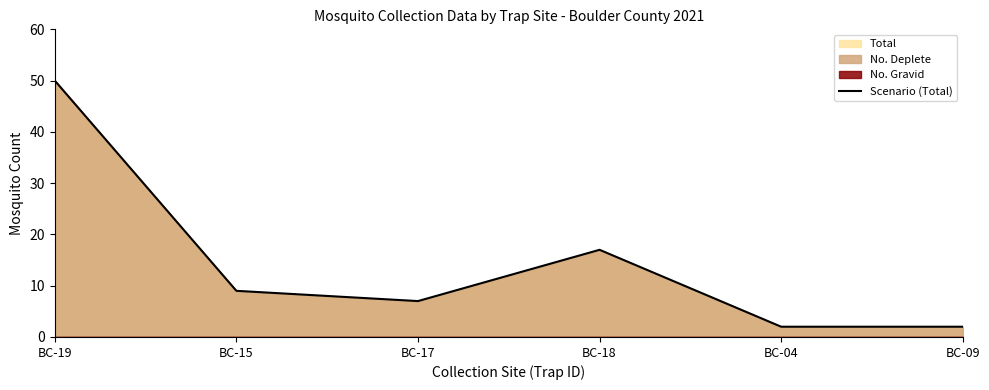

At which category does the chart reach its minimum across all series?

BC-04